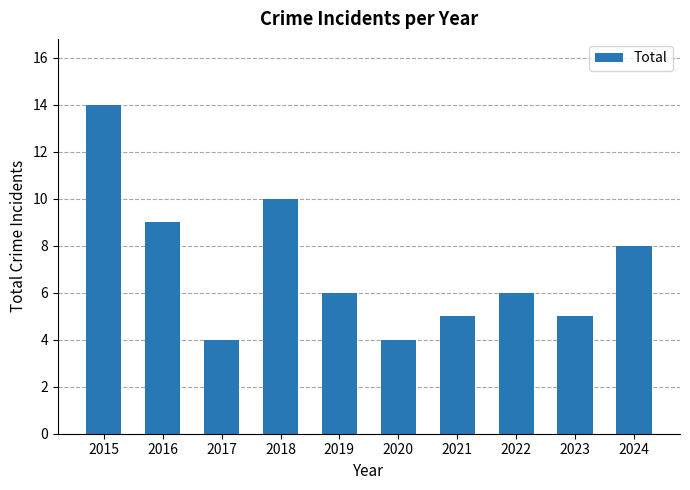

Reading right to left, transcribe all the data shown in this chart.

2024=8	2023=5	2022=6	2021=5	2020=4	2019=6	2018=10	2017=4	2016=9	2015=14